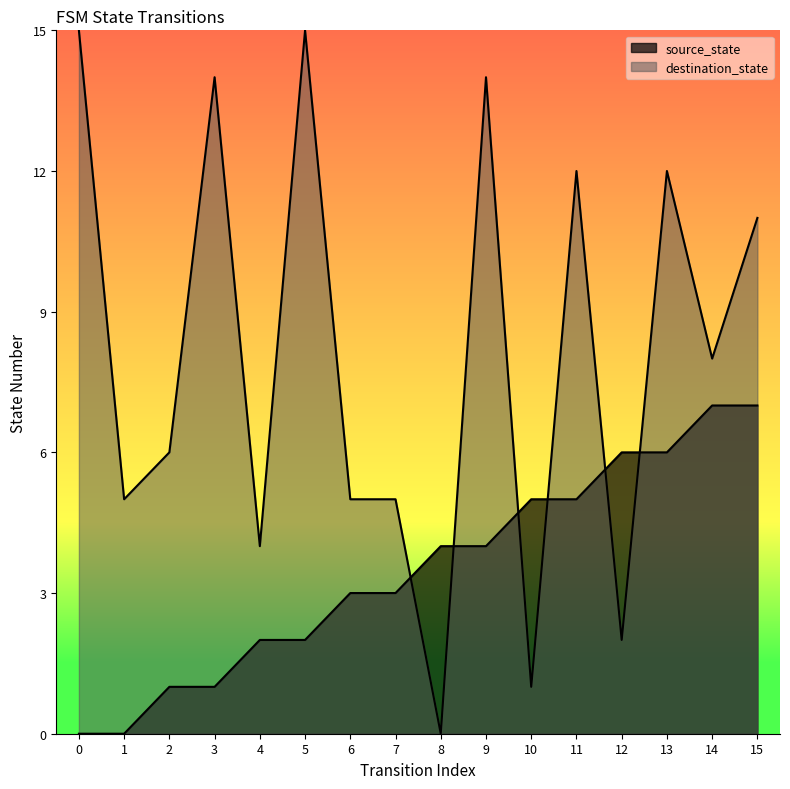

At how many categories does at least one series exceed 14?

2